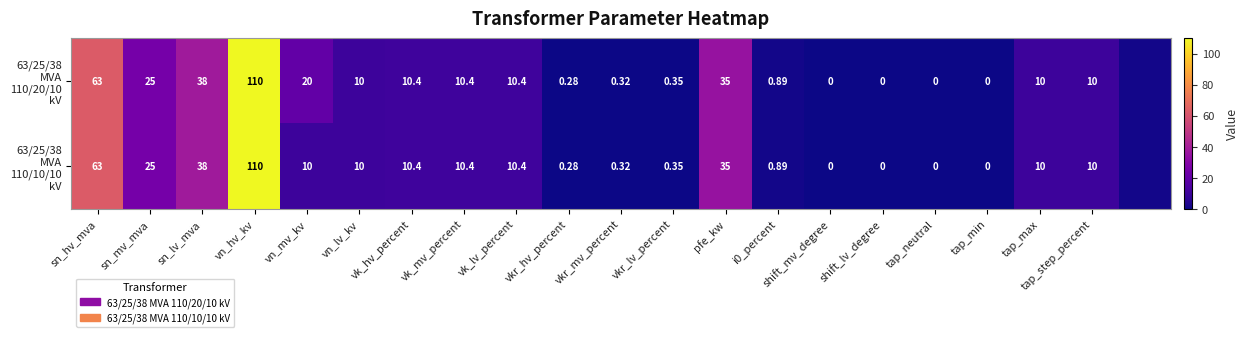

Which has a higher value, tap_neutral or sn_hv_mva?

sn_hv_mva